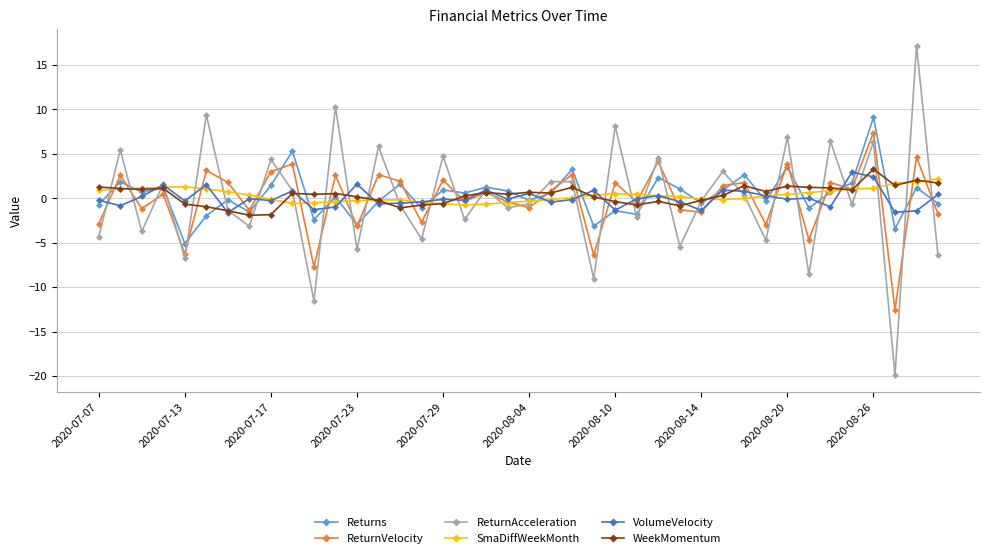

What is the value of the WeekMomentum point at the 1st from the left?

1.3